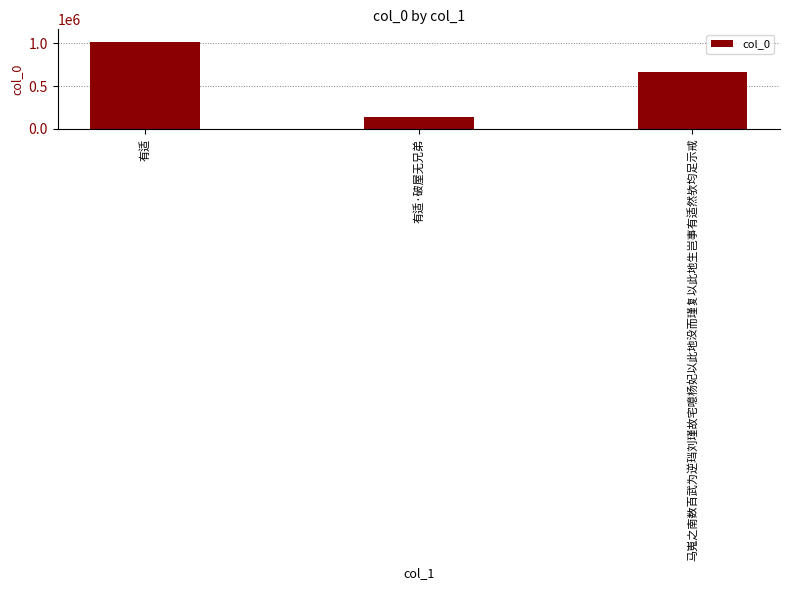

What is the greatest value displayed?

1010511